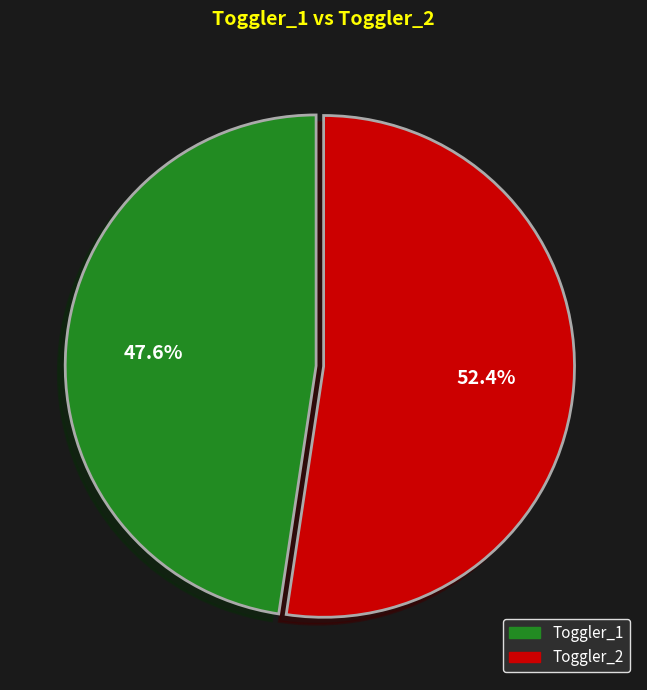

Is there any slice that represents more than half of the pie?

Yes